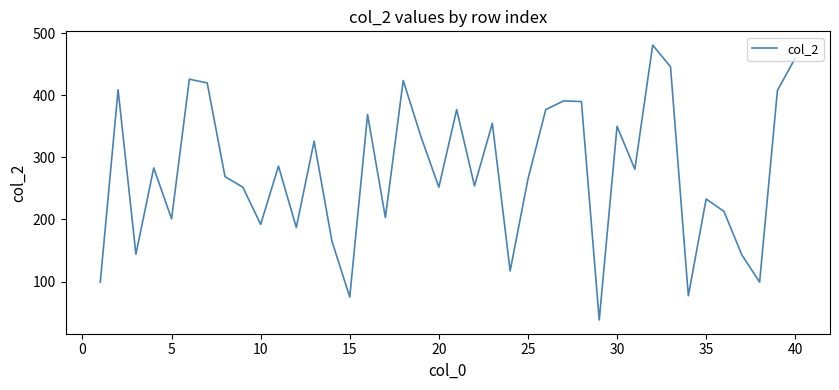

What is the greatest value displayed?

481